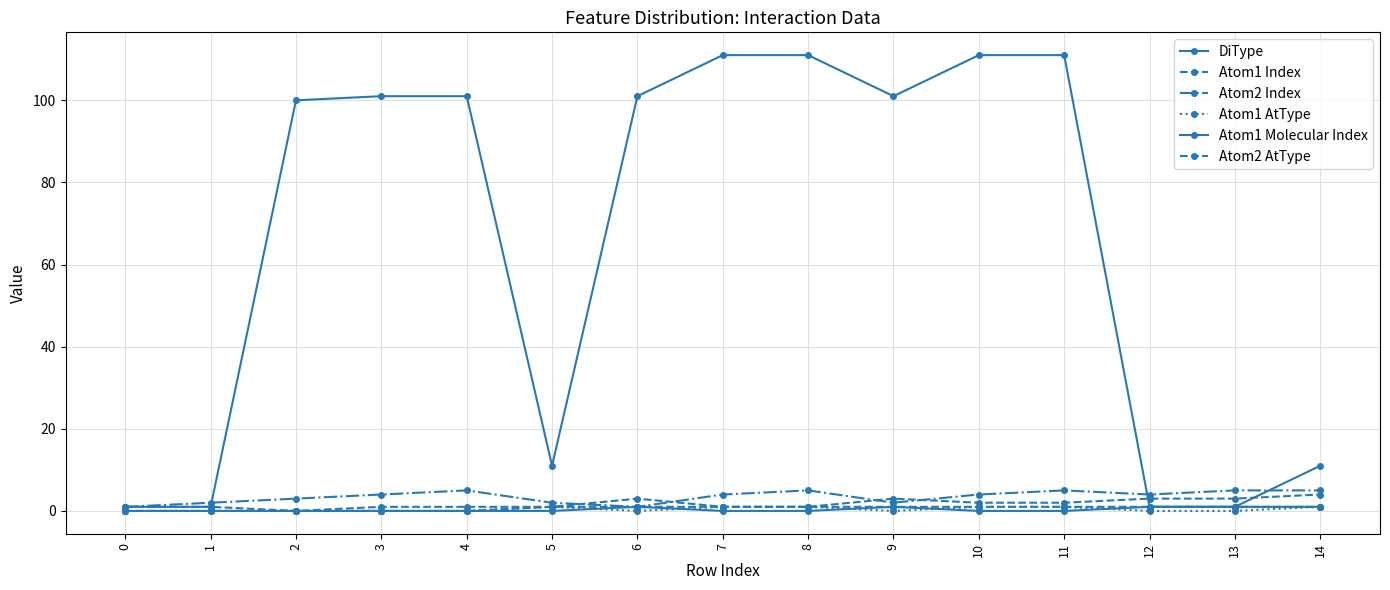

Is this an area chart (filled region under the line)?

No